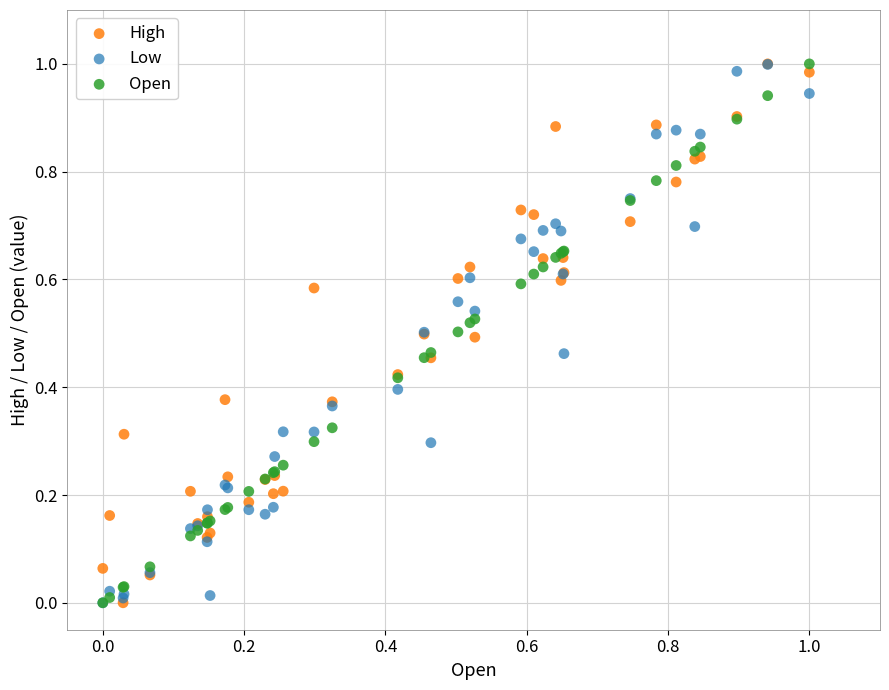

What are all the series names shown in the legend?

High, Low, Open